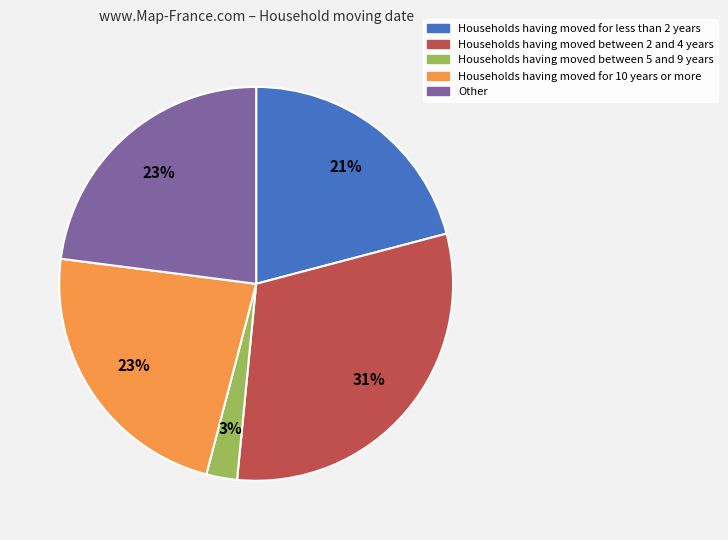

Count the number of slices in the pie.

5